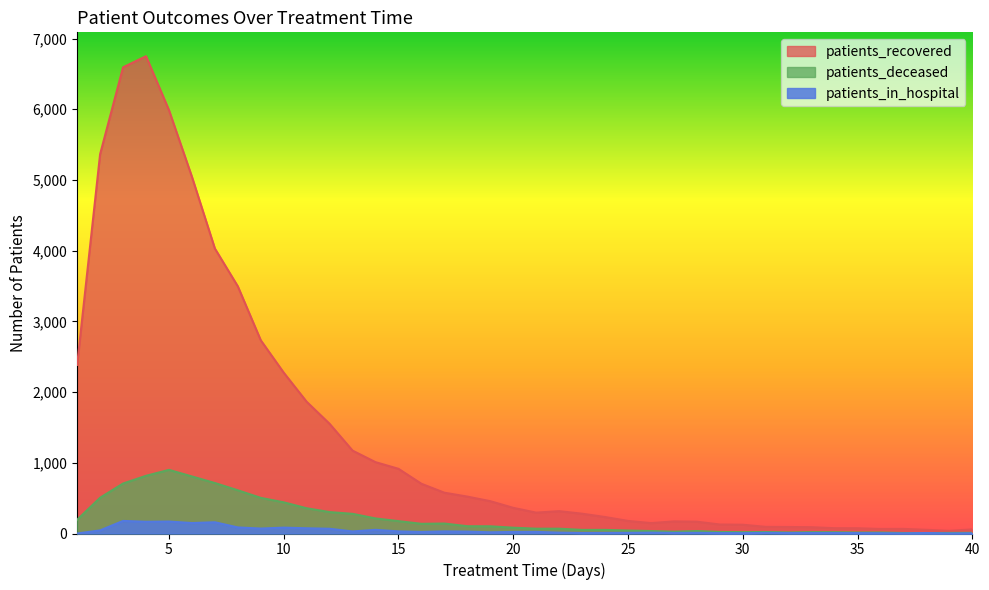

True or false: patients_in_hospital has a value of 110 at 12.

False